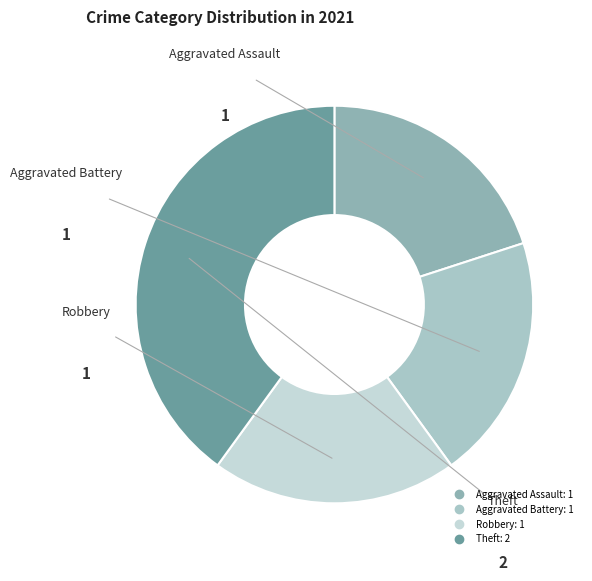

Is Aggravated Assault the majority of the pie?

No